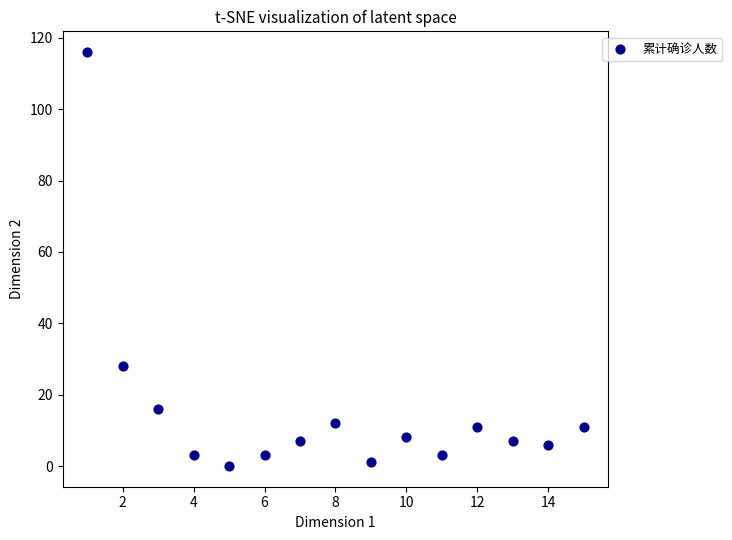

What Y value in the scatter plot is closest to 58?

28